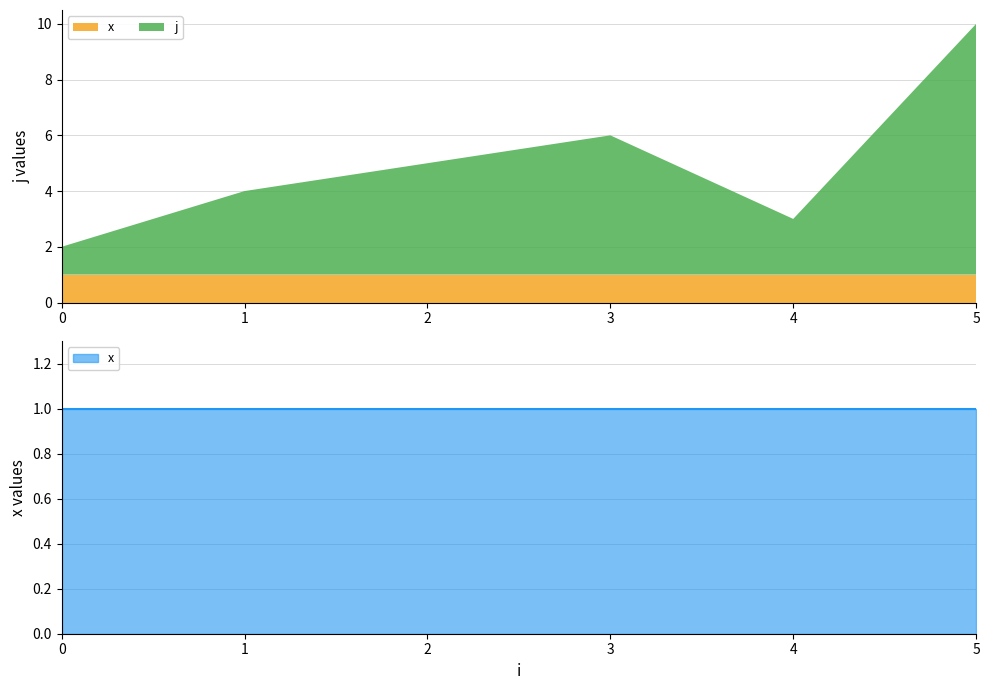

List the series in order of their peak value, lowest first.

x, j